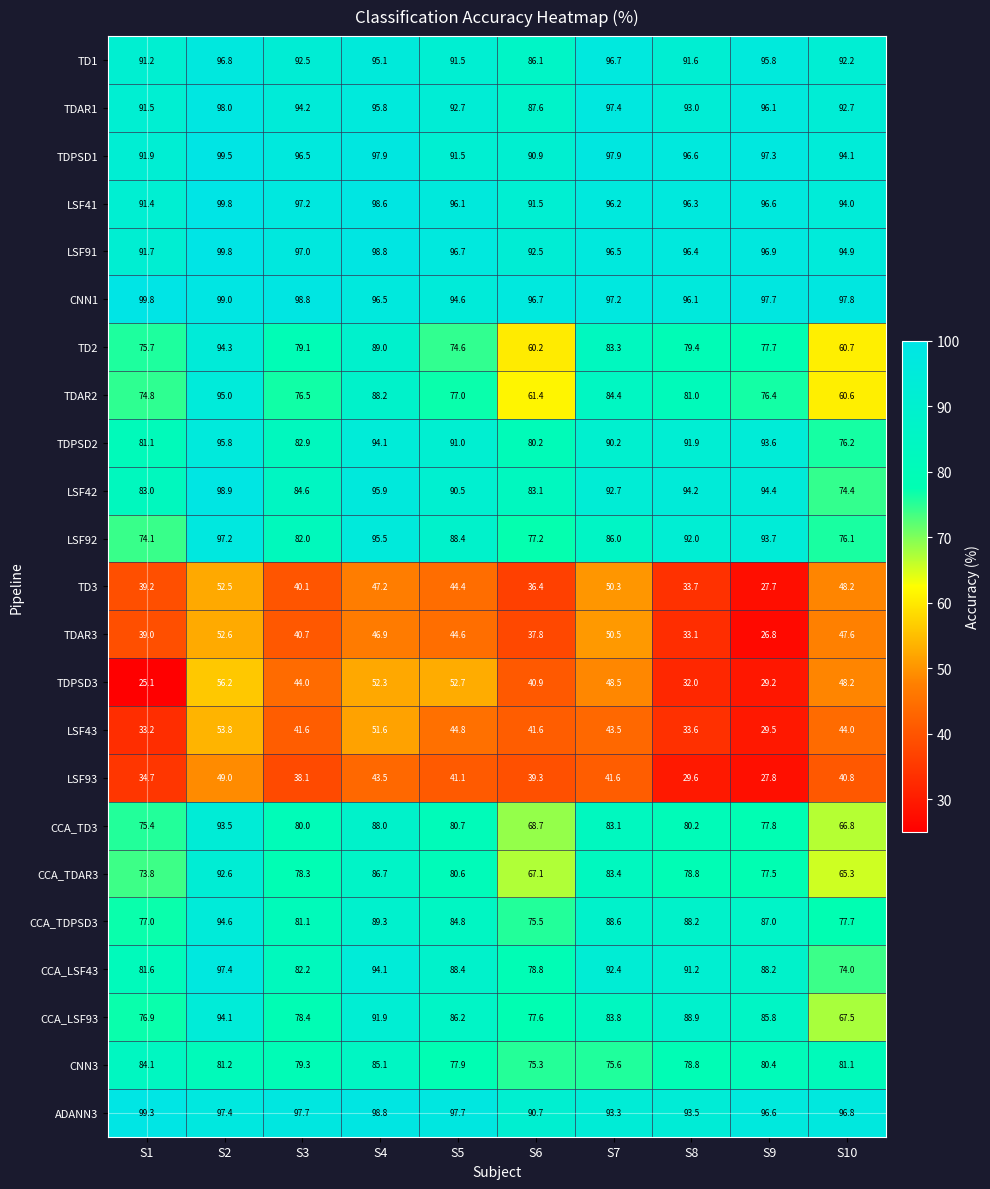

What is the sum of the TDAR2 values at S8 and S6?

142.4